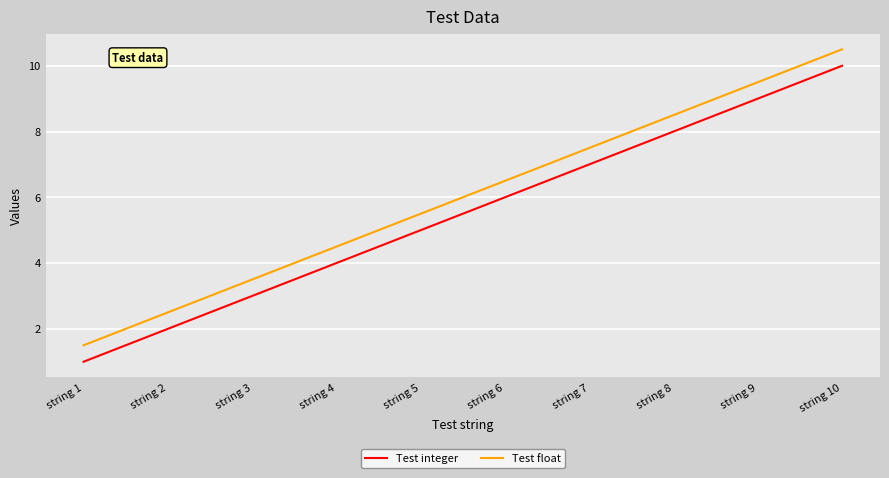

What is the difference between the maximum and minimum values in the Test integer series?

9.0